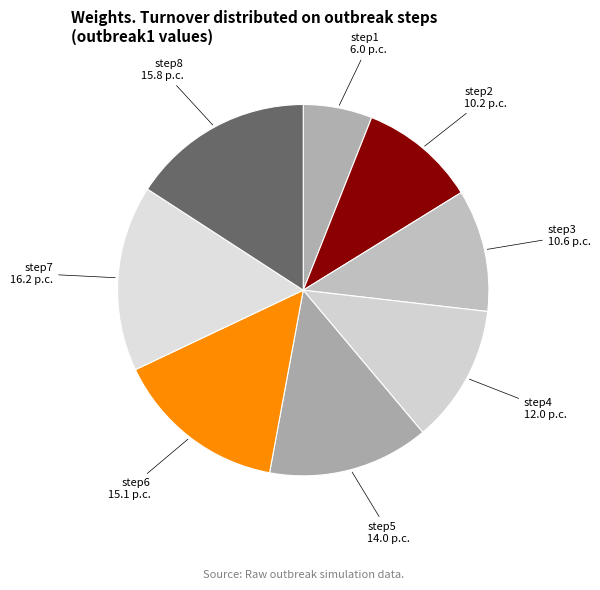

How many segments does this pie chart have?

8